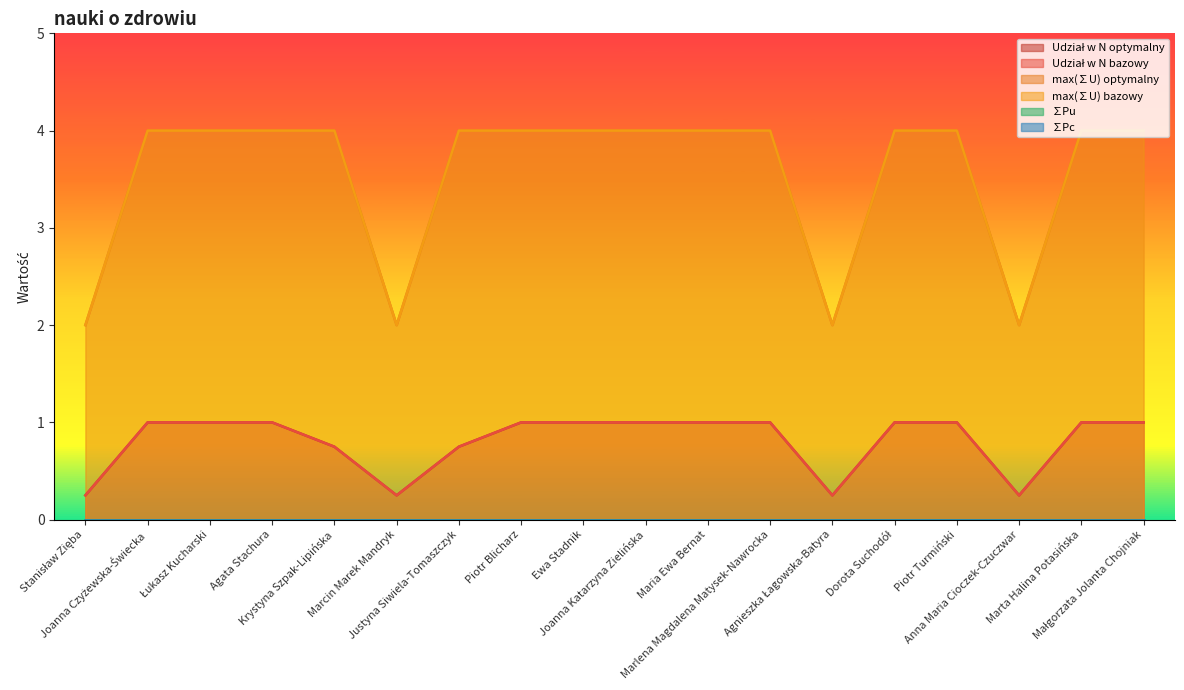

Count the number of categories in the chart.

18